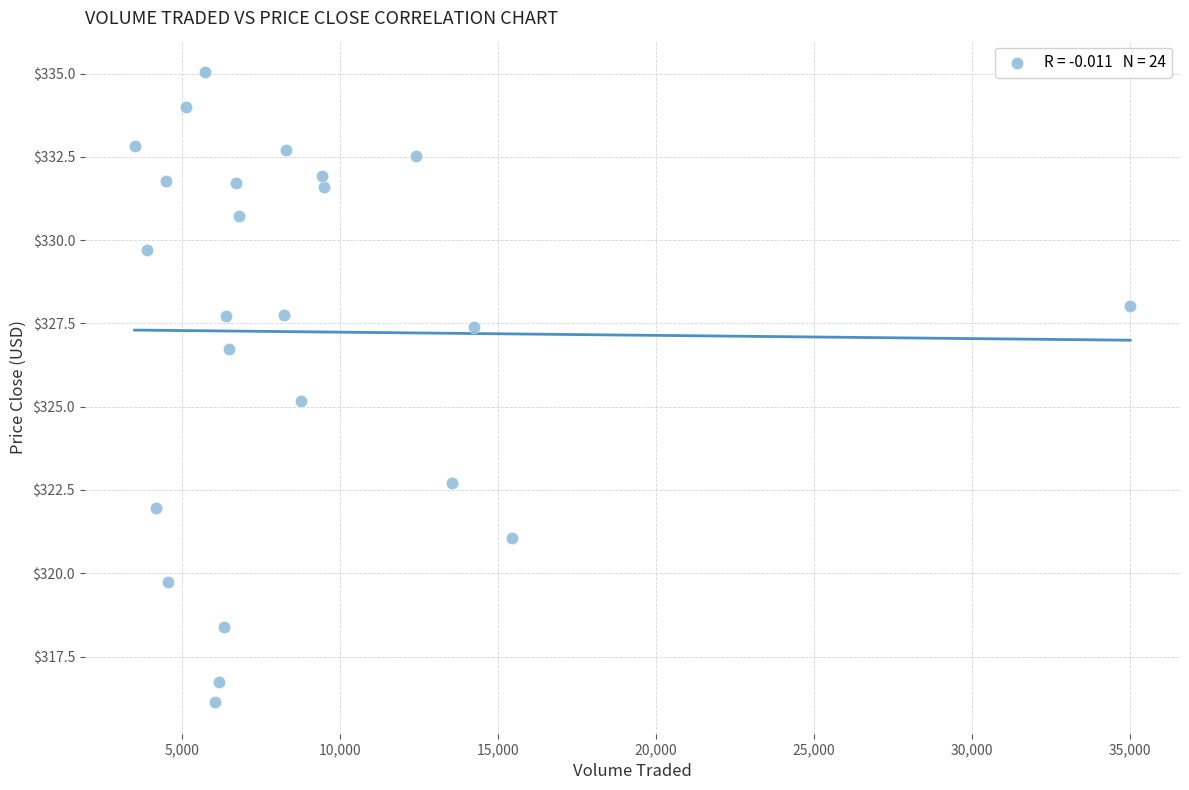

What is the range of X values (max minus min)?

31535.3